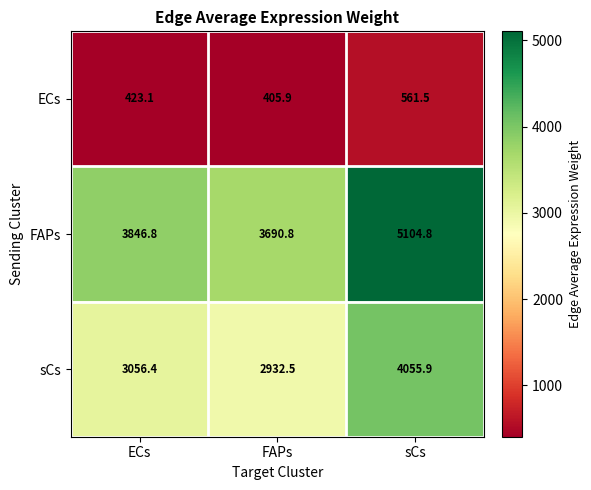

True or false: ECs has a value of 423.1 at ECs.

True